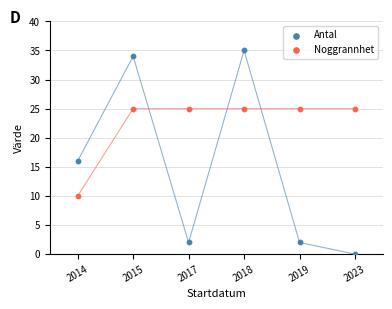

Which series reaches the minimum Y coordinate?

Antal